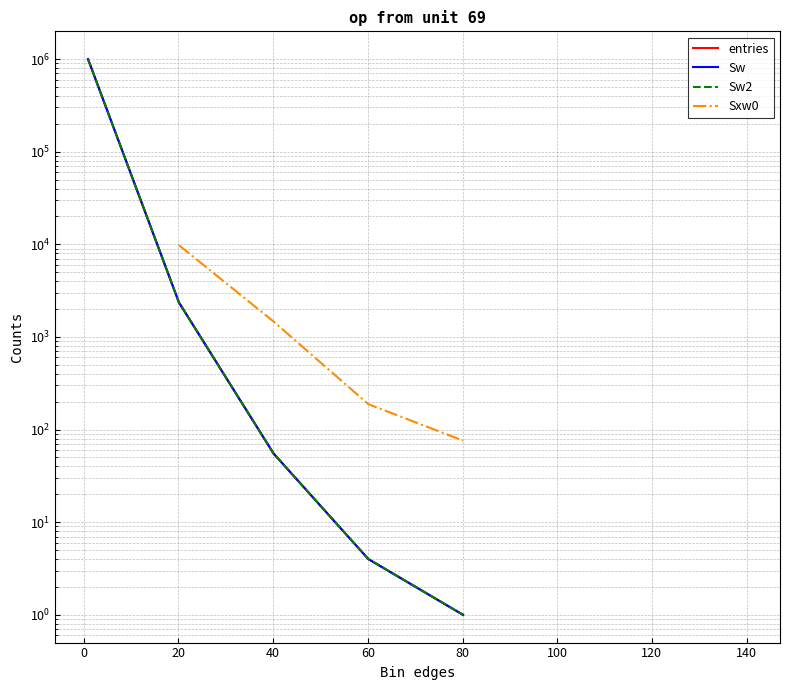

Is the value of Sxw0 at −20 greater than the value of Sw at 14?

No